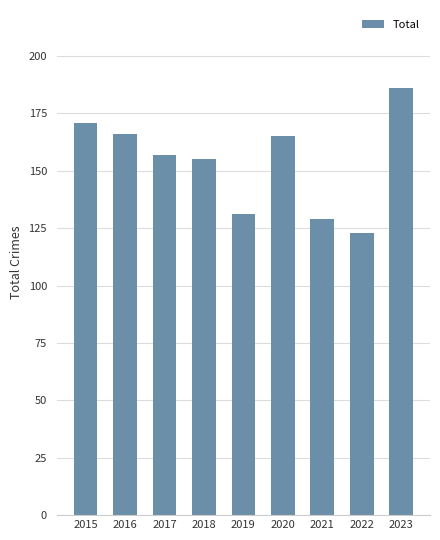

Where is the data nearest to the value 154?

2018